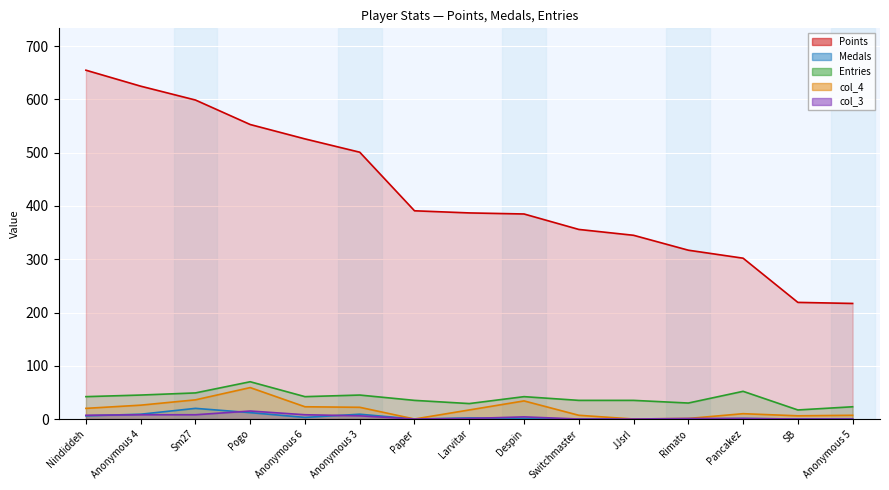

Reading right to left, what are all the values shown in this chart?

Points: 217	219	302	317	345	356	385	387	391	501	526	553	599	625	655
Medals: 0	0	1	0	0	0	1	2	0	9	3	12	20	9	6
Entries: 23	17	52	30	35	35	42	29	35	45	42	70	49	45	42
col_4: 7	6	10	1	0	7	34	17	0	22	23	59	36	26	20
col_3: 0	0	1	1	0	0	4	1	0	6	8	15	8	8	7